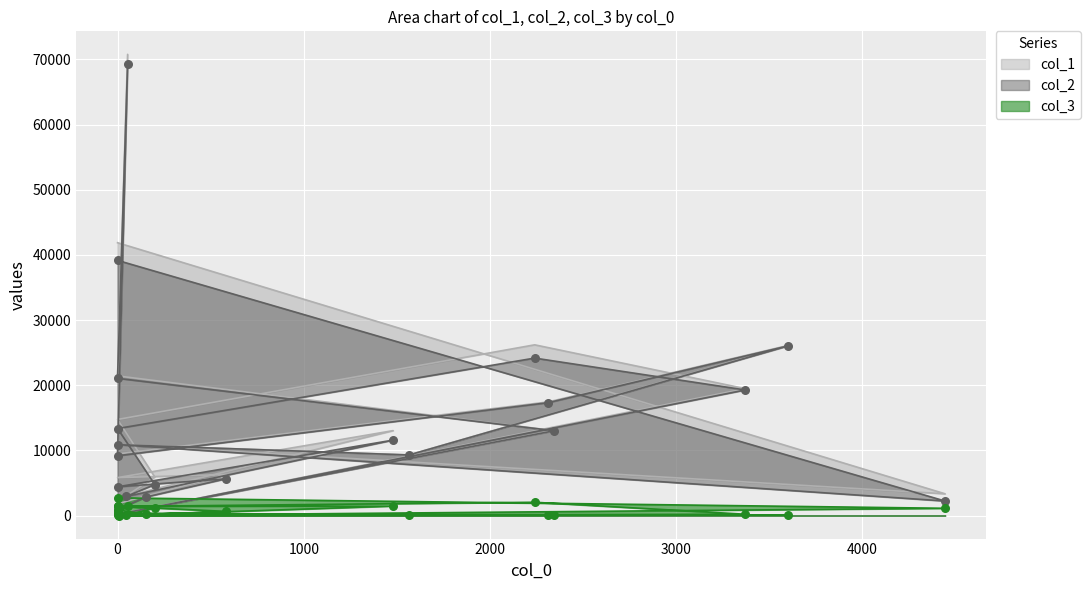

Is the value of col_1 at 9 greater than the value of col_2 at 0?

No